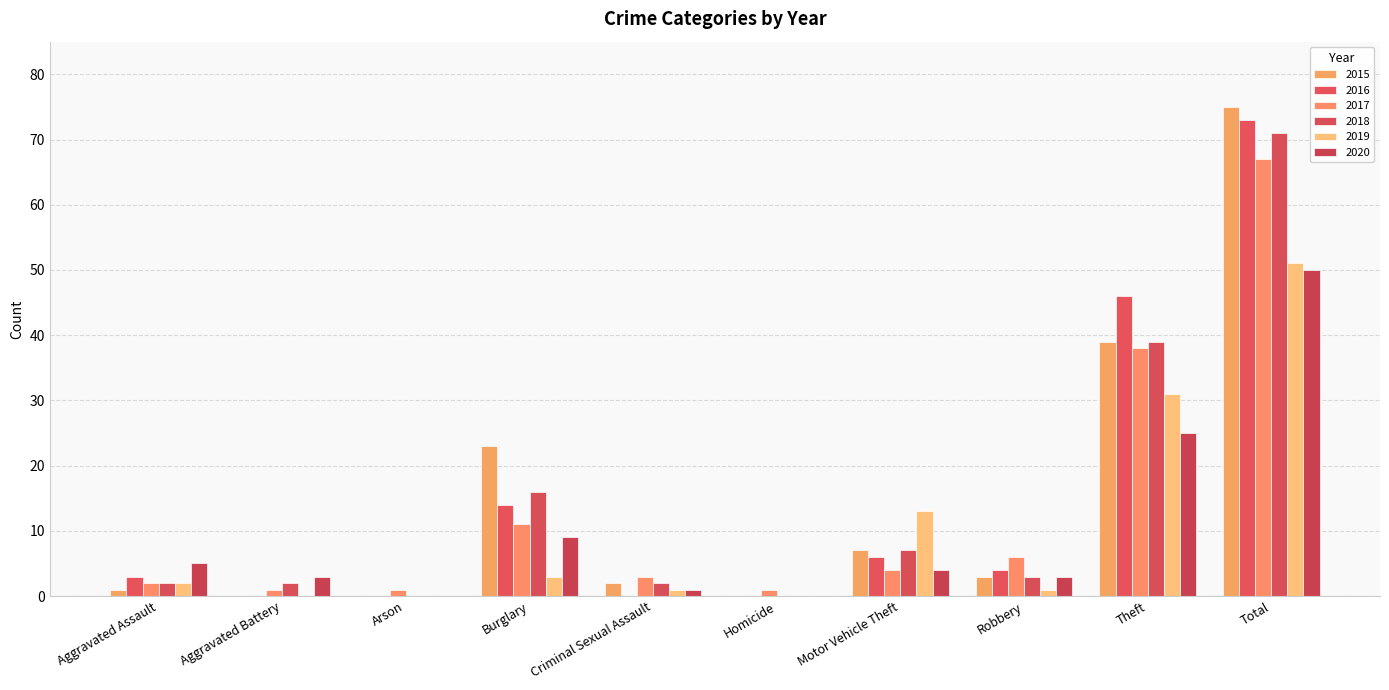

How many distinct data groups are displayed?

6